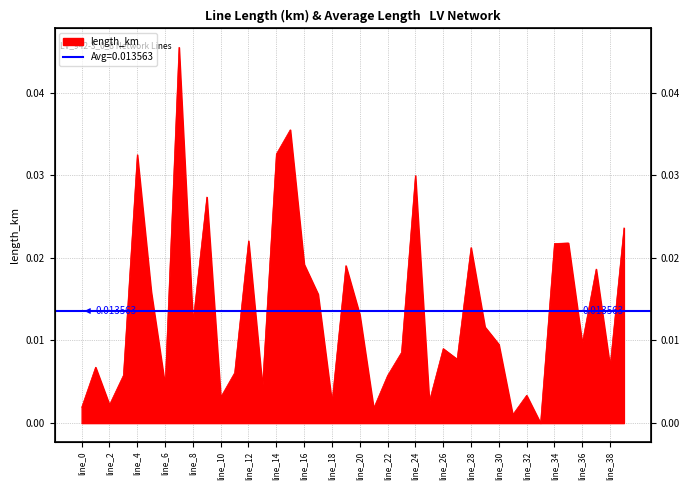

How many points are higher than both their immediate neighbors (excluding endpoints)?

13